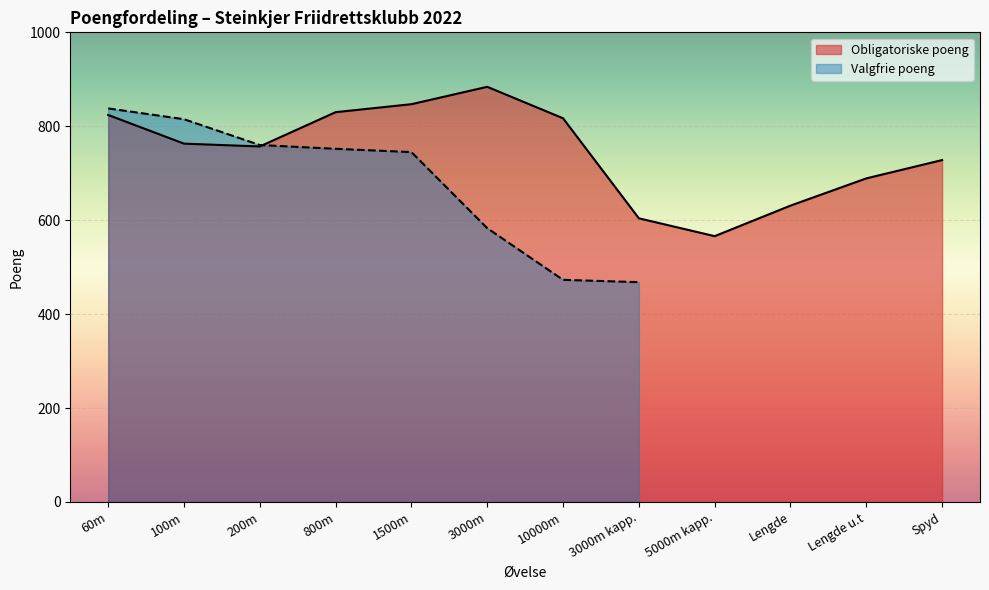

Read the value at Lengde.

631